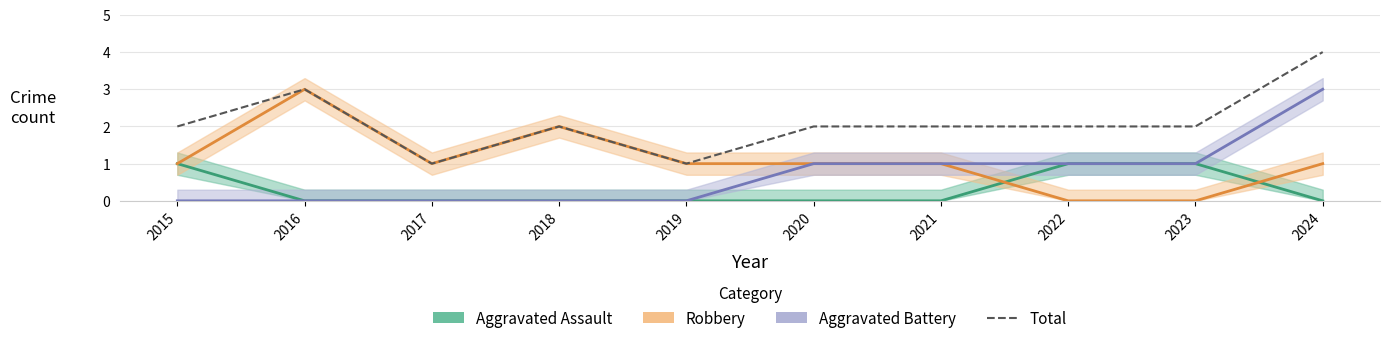

Count the values in the range 2 to 3.

7